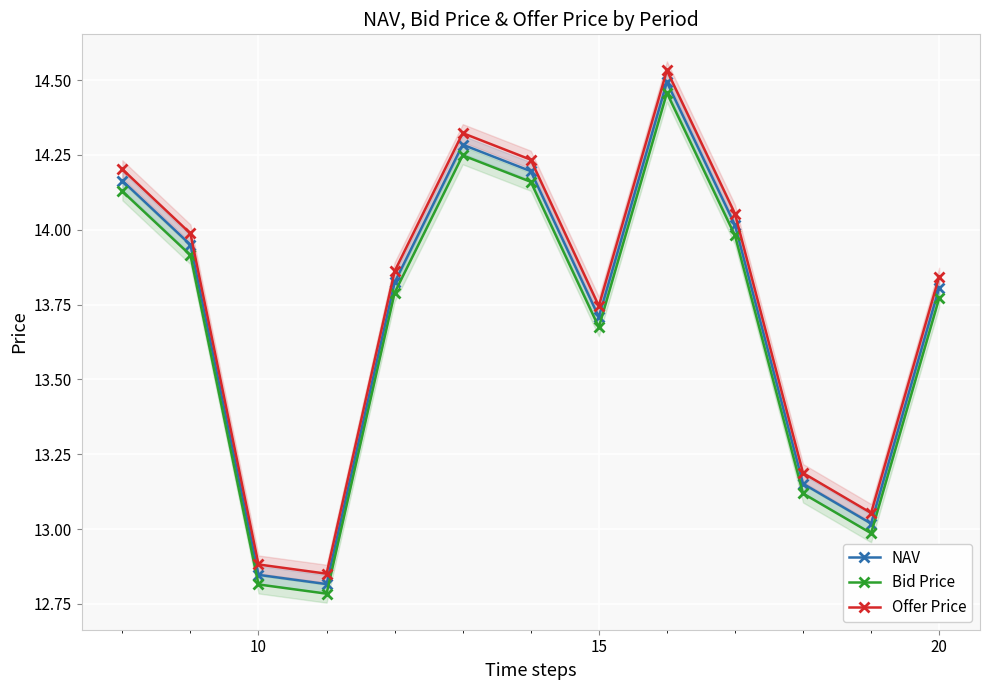

In Offer Price, how many points are lower than both neighbors (excluding endpoints)?

3